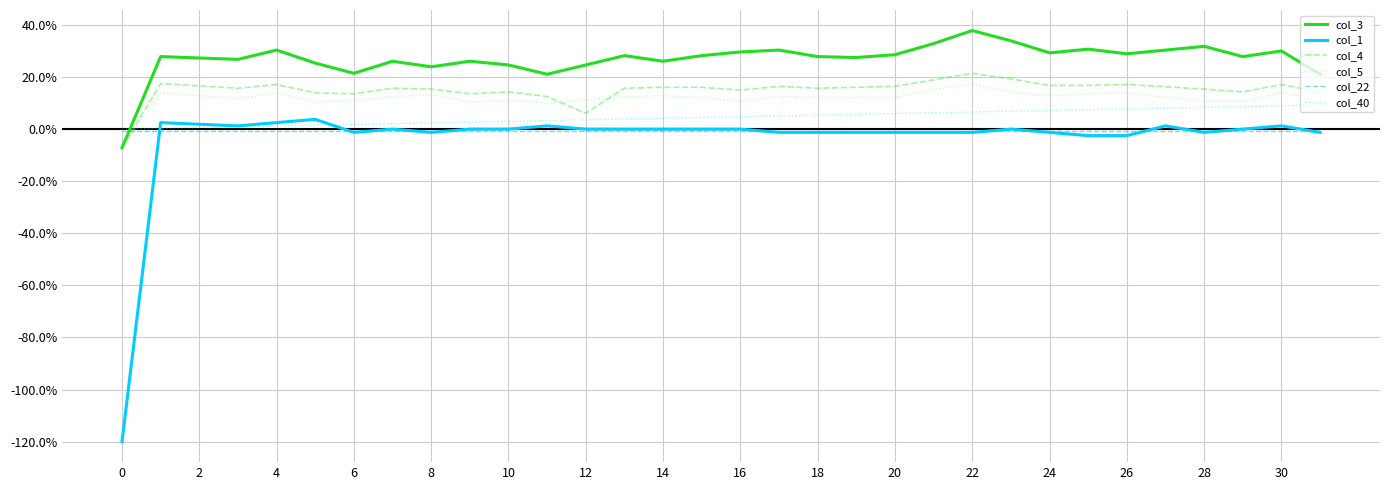

What are all the series names shown in the legend?

col_3, col_1, col_4, col_5, col_22, col_40